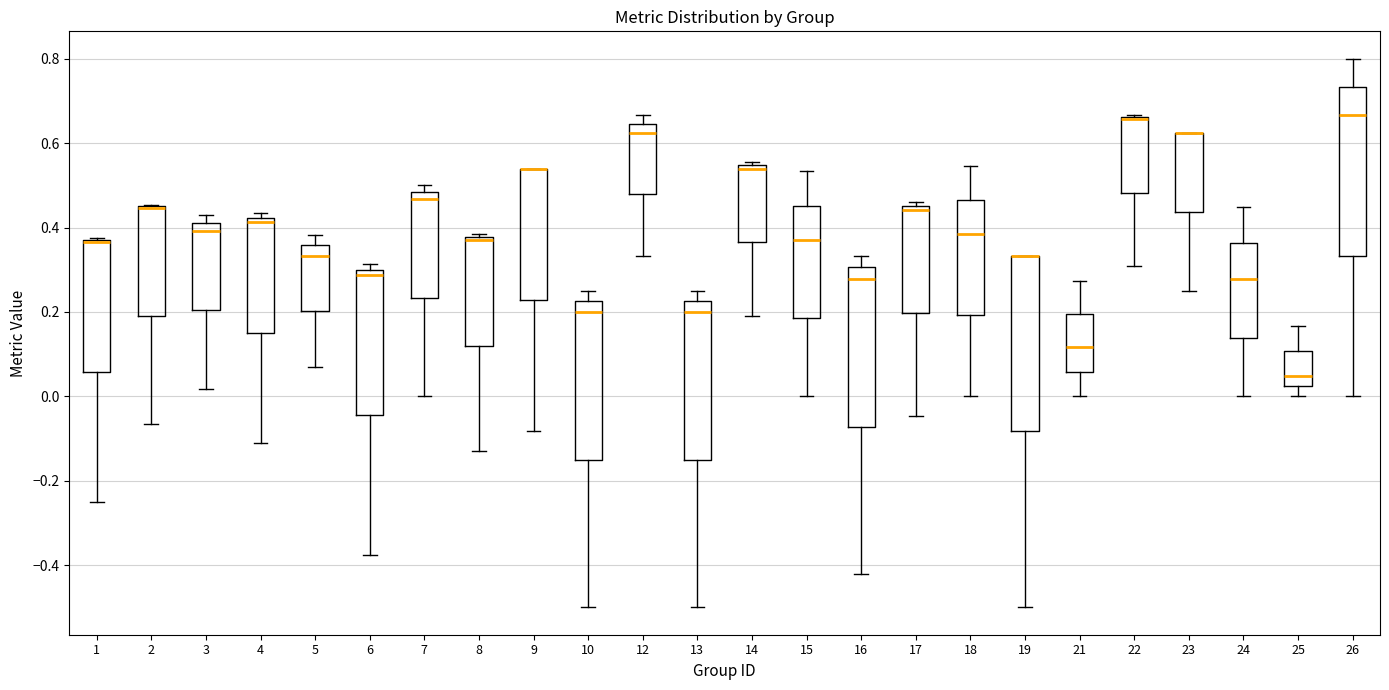

Where does the upper whisker of the box at x = 24 end on the y-axis? The values are not printed on the chart, so give them approximately, as read against the axis.

0.44